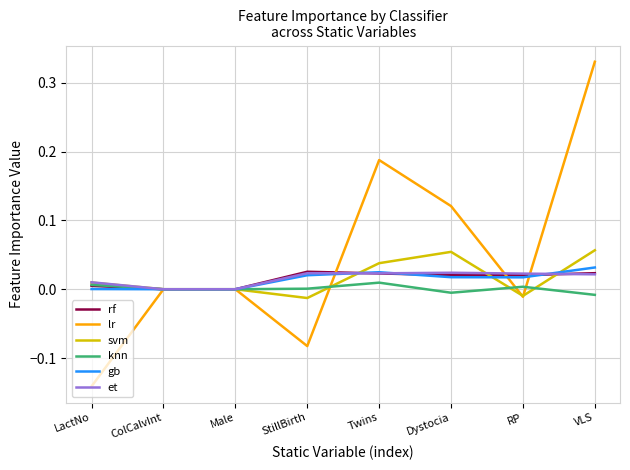

At which category is the sum across all series the highest?

VLS